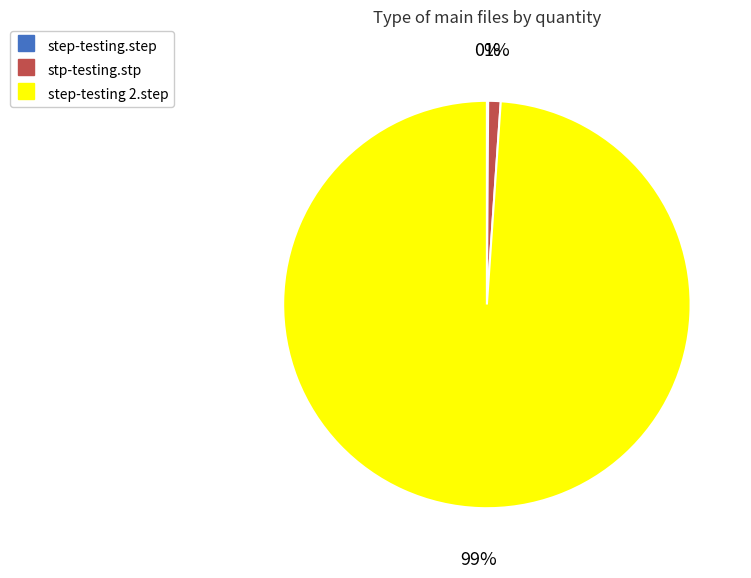

Which has a higher value, stp-testing.stp or step-testing 2.step?

step-testing 2.step